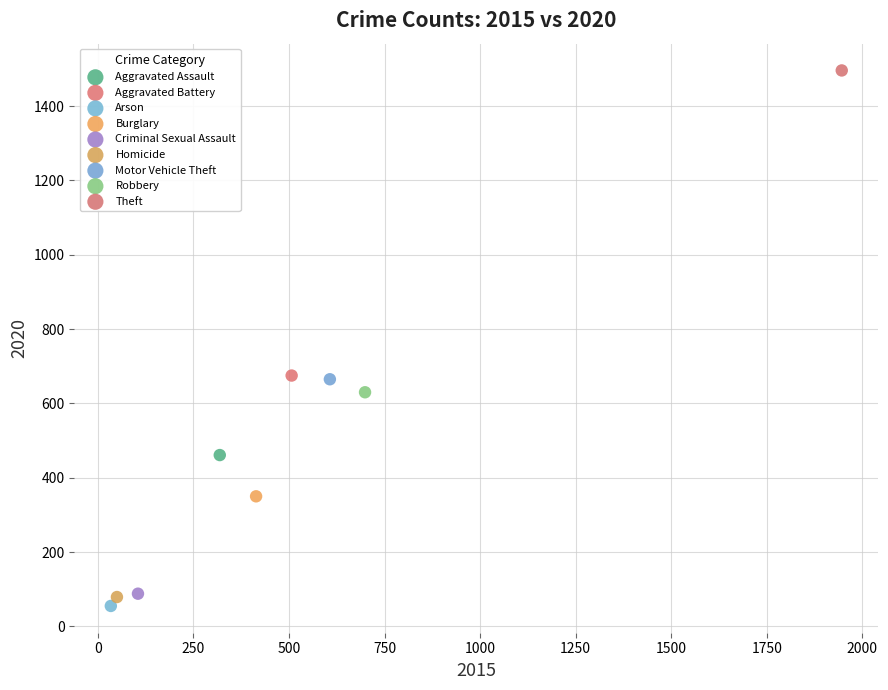

Which series reaches the minimum Y coordinate?

Arson